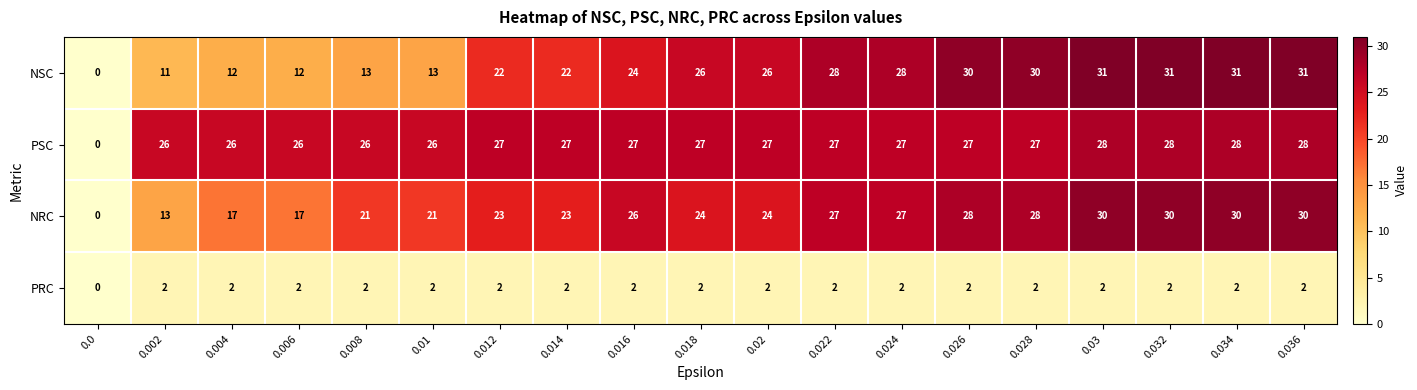

The value of PSC at 0.01 is 26. True or false?

True